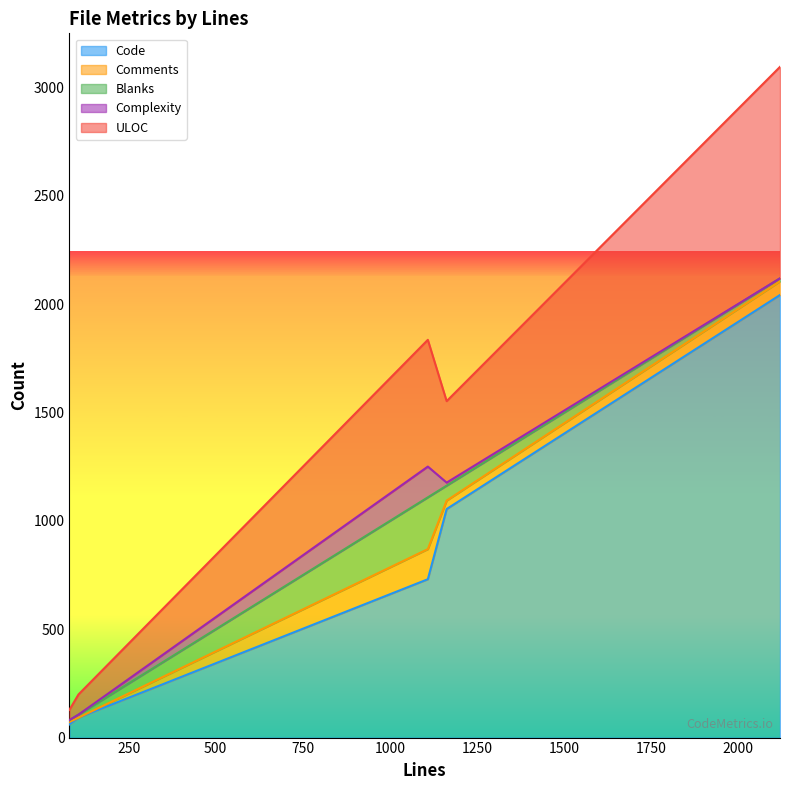

True or false: Code and Complexity cross at least once.

False